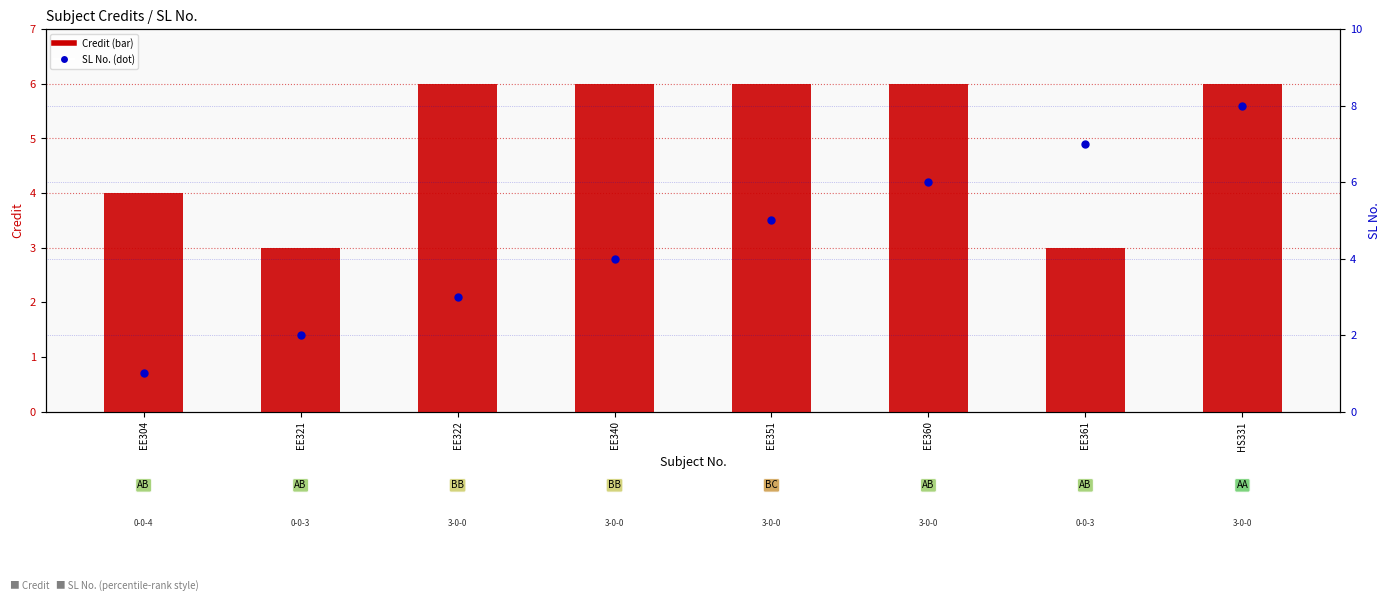

What is the total value across all series at EE361?

10